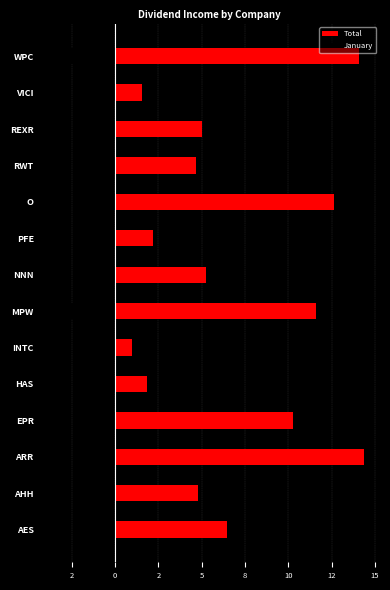

What is the value of the January bar at the 13th from the left?

-1.3